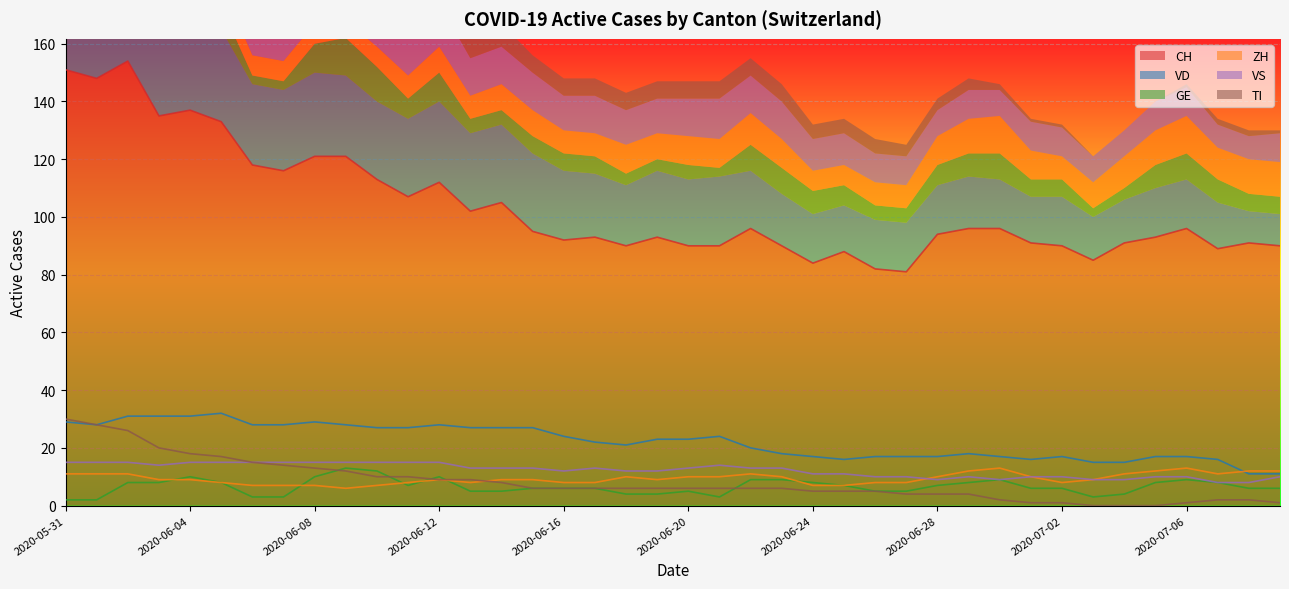

How many values in the CH series exceed 95?

19